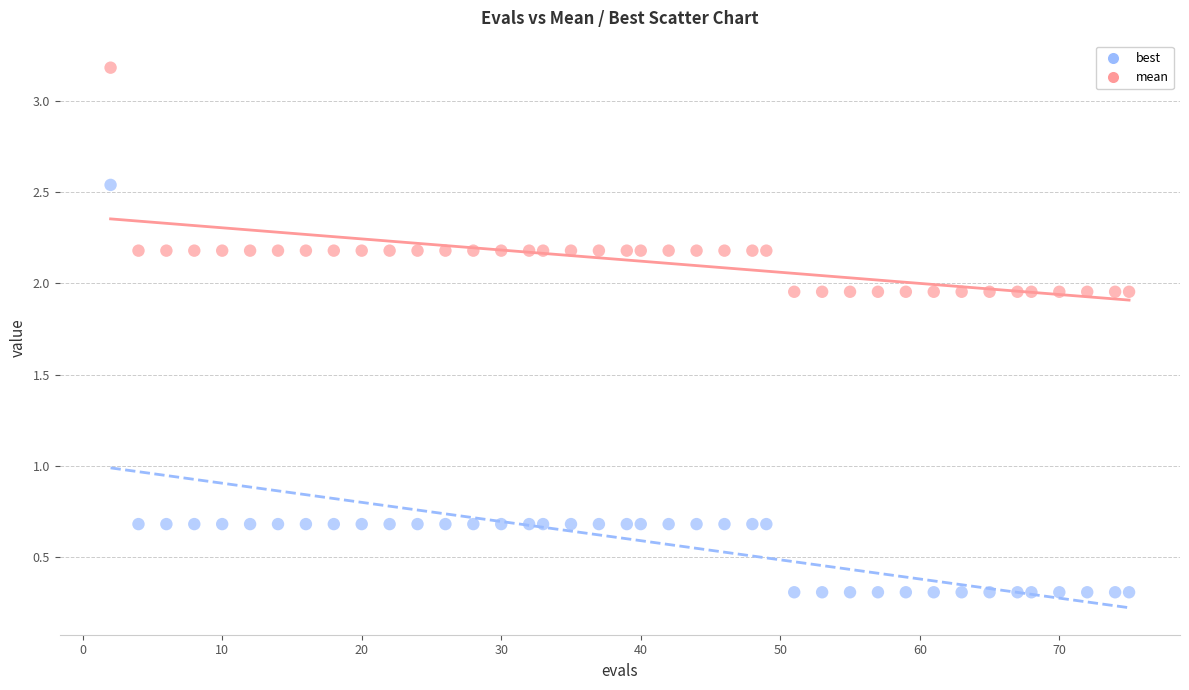

Which series reaches the minimum Y coordinate?

best